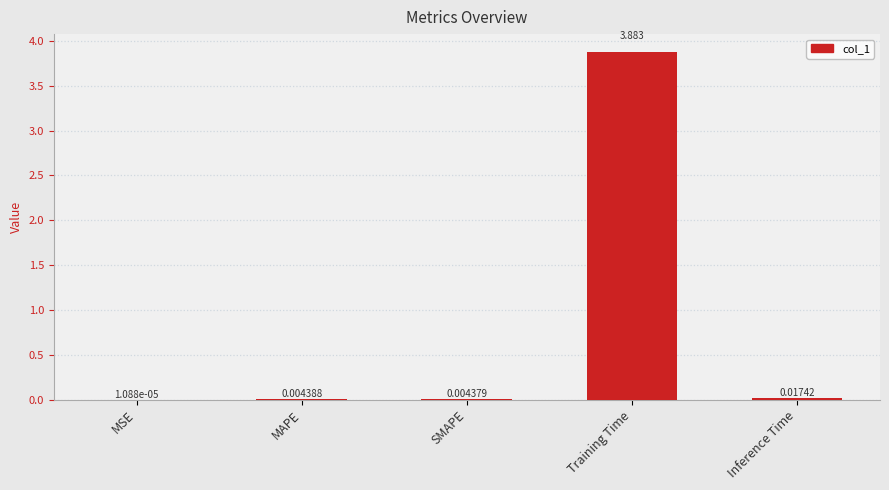

Between MSE and Inference Time, which is larger?

Inference Time